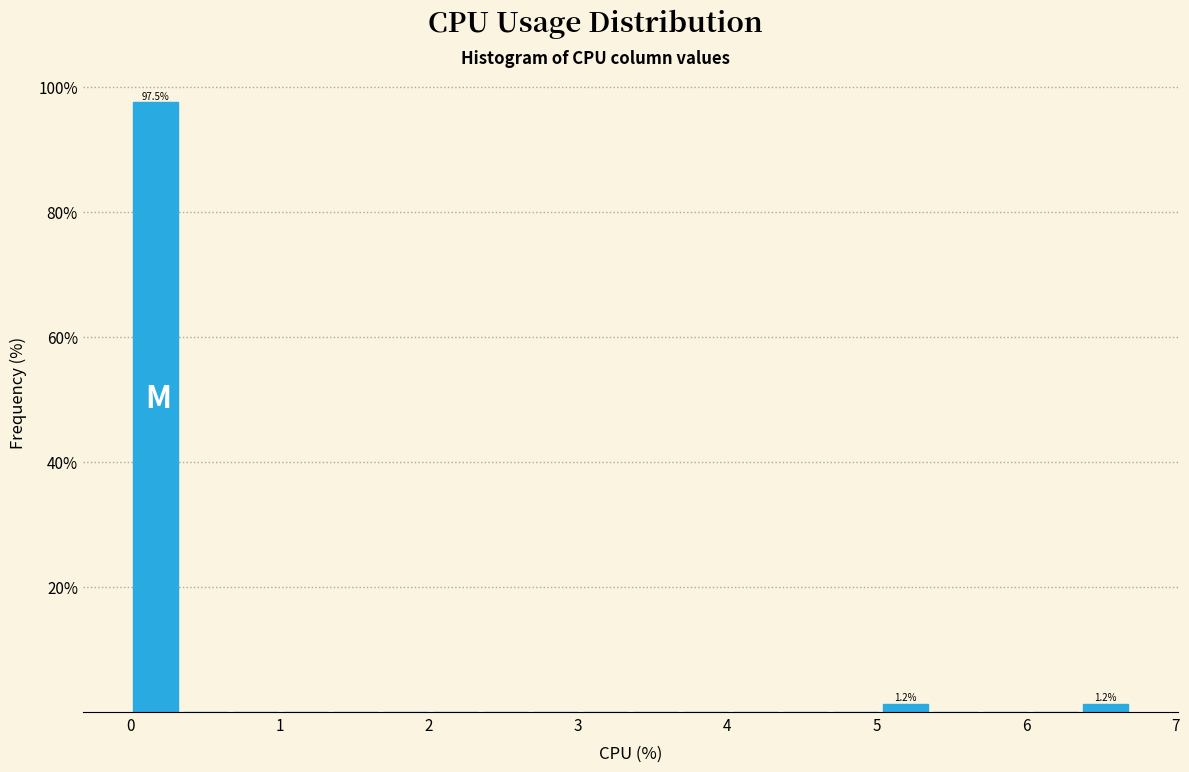

Read against the x-axis, roughly where is the centre of the tallest bar?

0.2